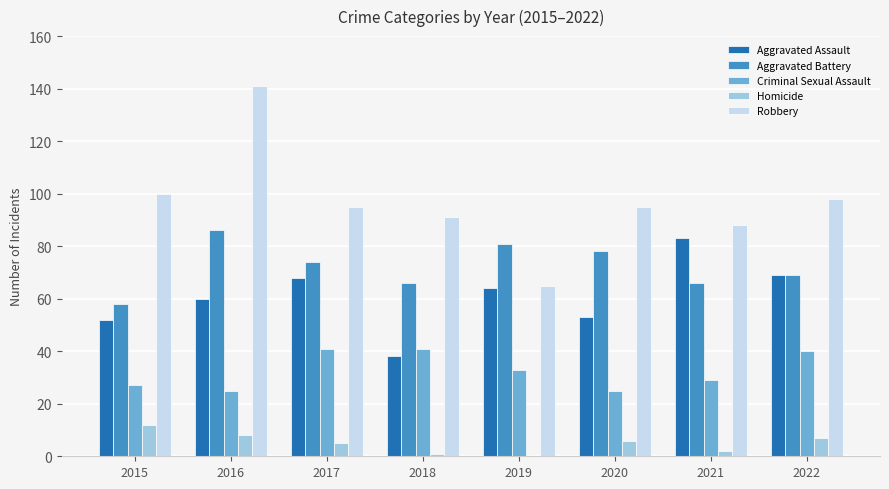

Which series changed the most between 2017 and 2018?

Aggravated Assault